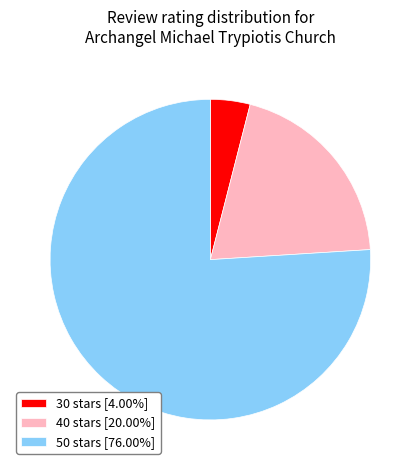

Approximately how many times larger is the value at 40 stars [20.00%] compared to 30 stars [4.00%]?

5.0